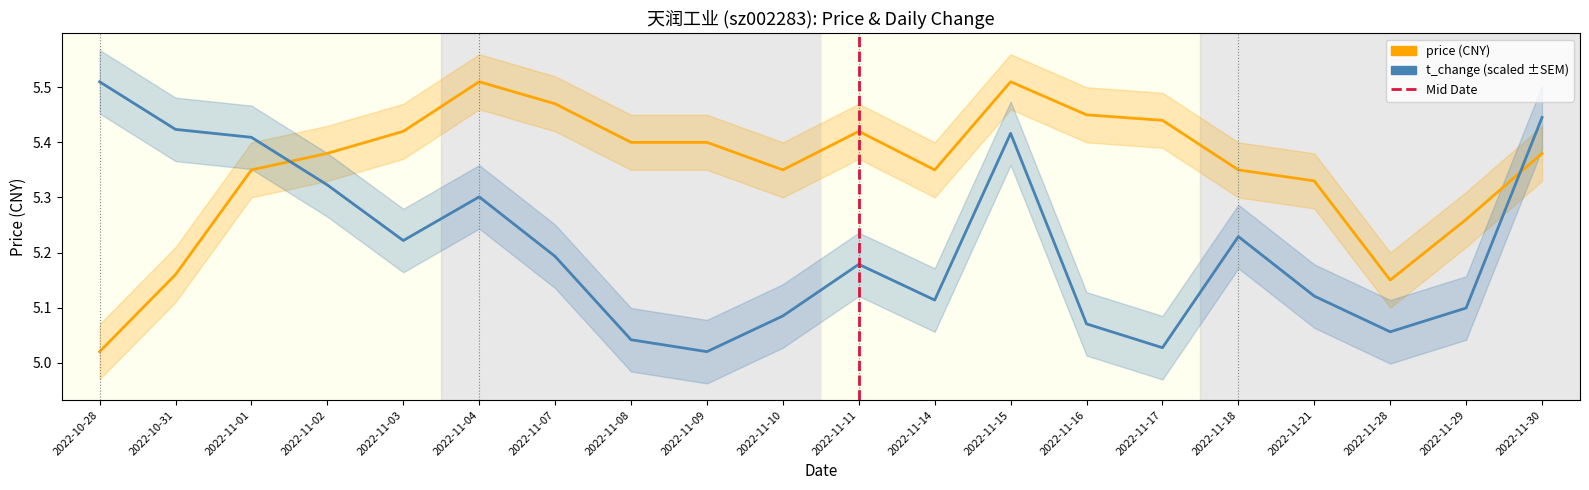

How many intersections are there between price and t_change?

2